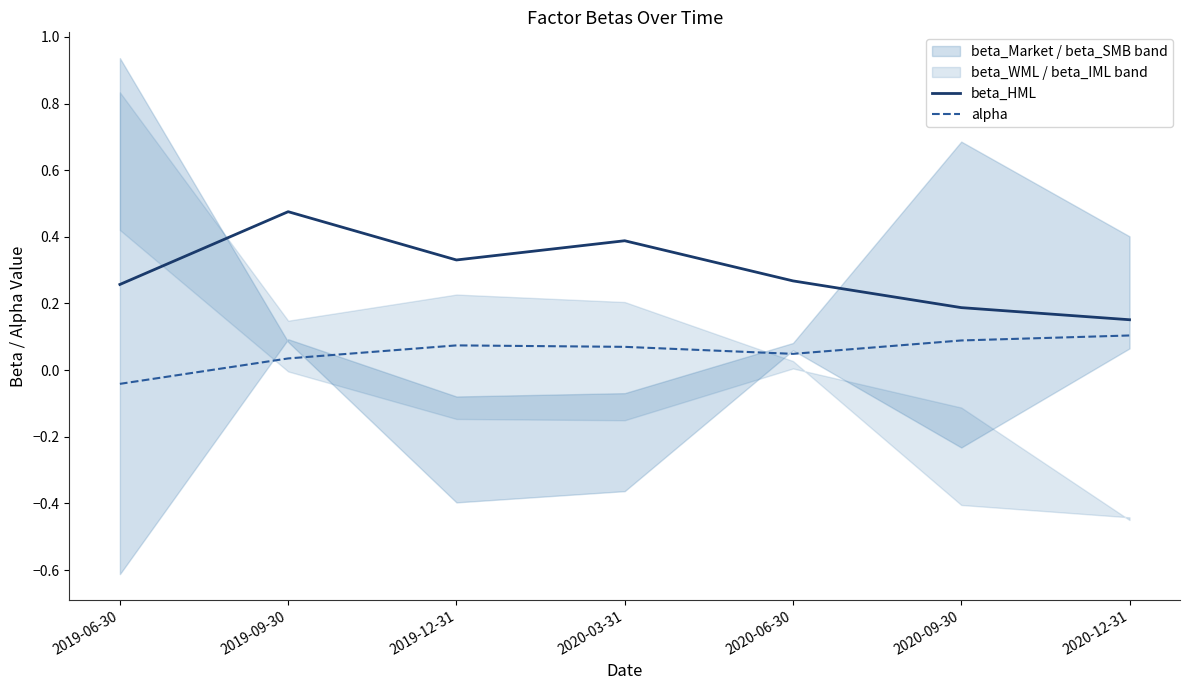

What is the difference between the highest and lowest values at 2020-03-31?

0.3